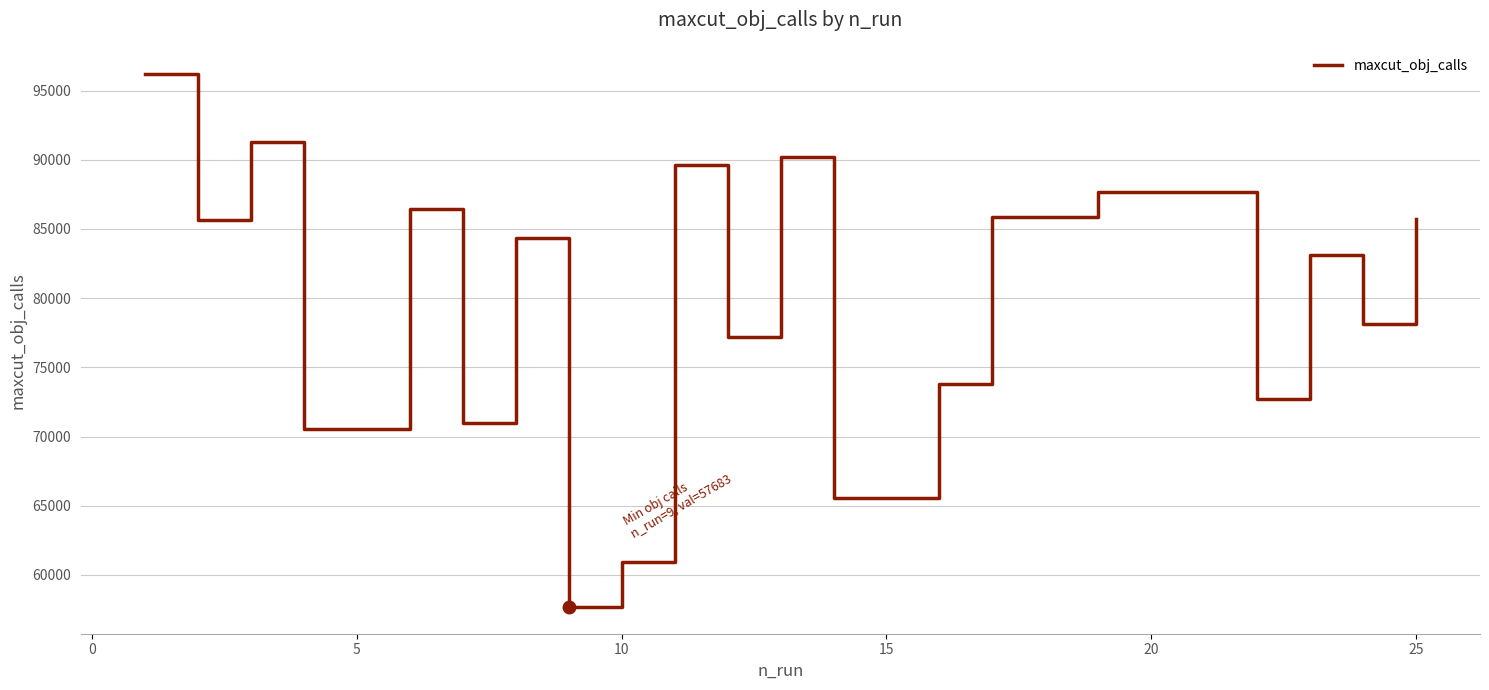

How many lines are shown in the chart?

1